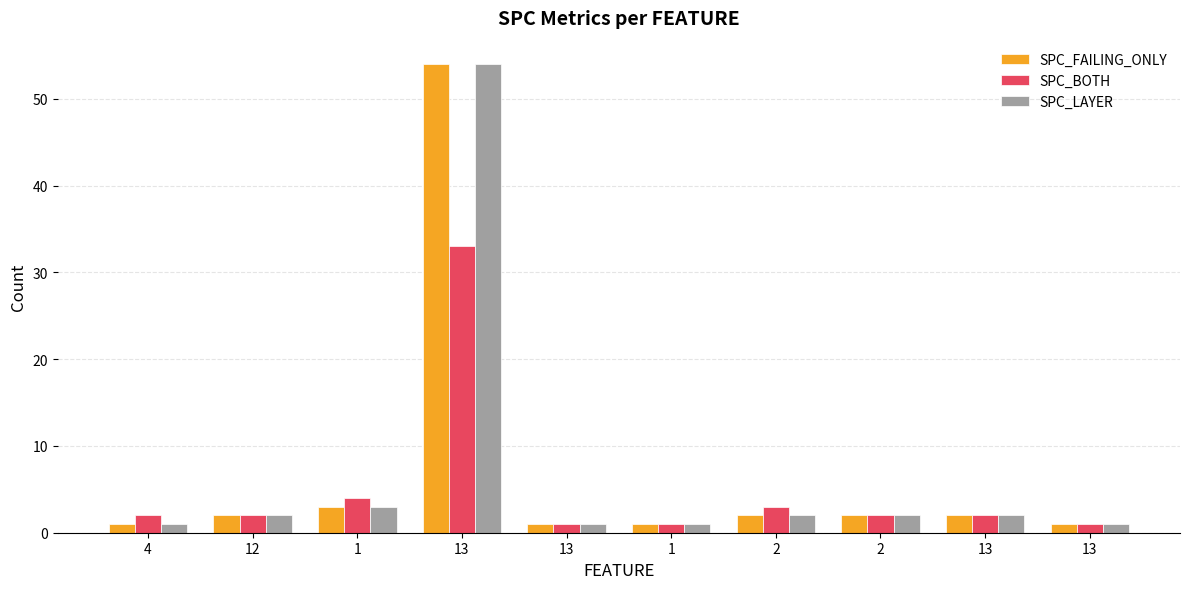

How many groups of bars are there?

10